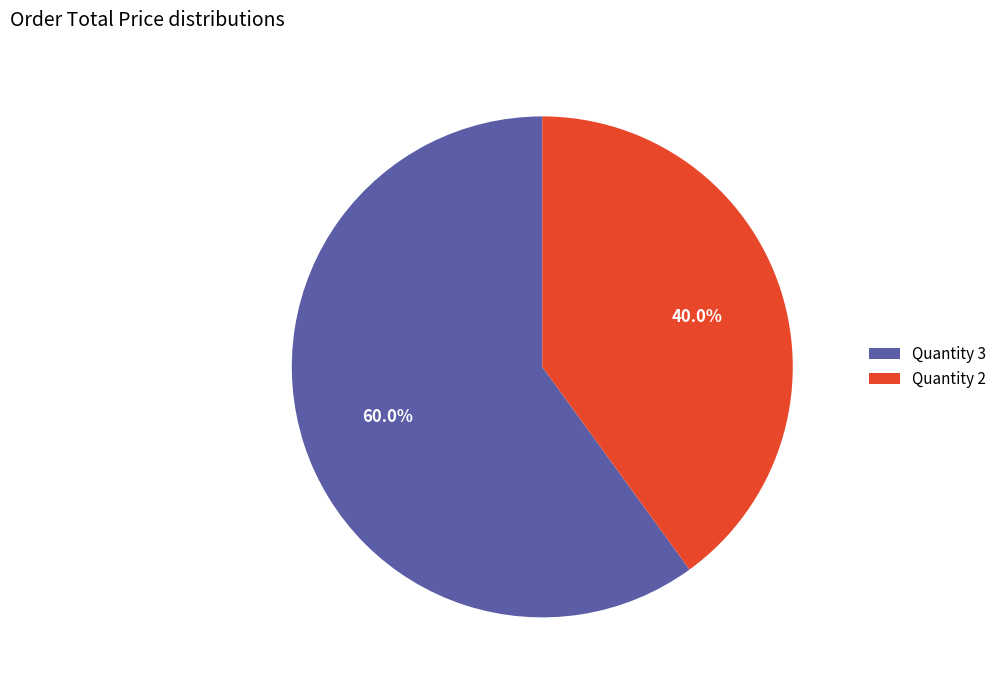

To the nearest percent, what is the average slice percentage?

50%